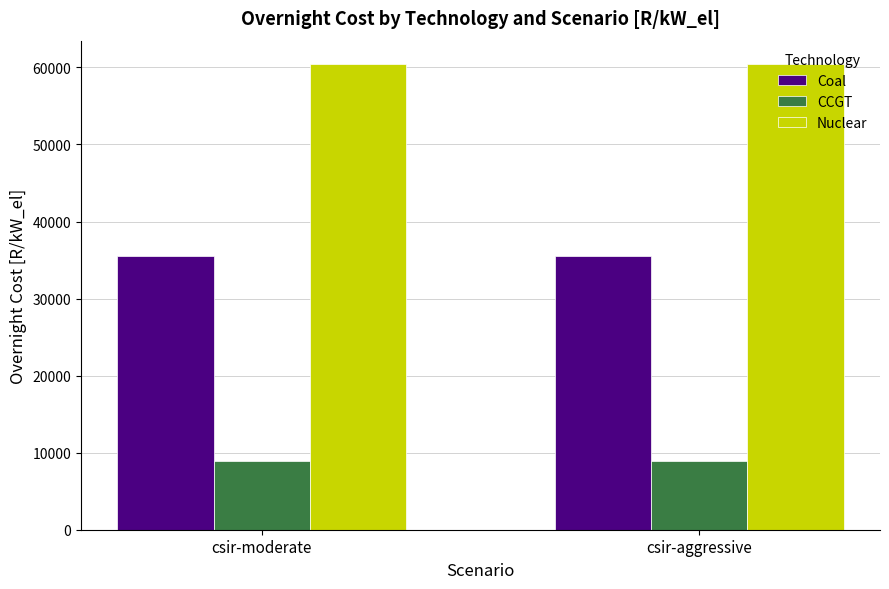

What is the average value of the Coal series?

35463